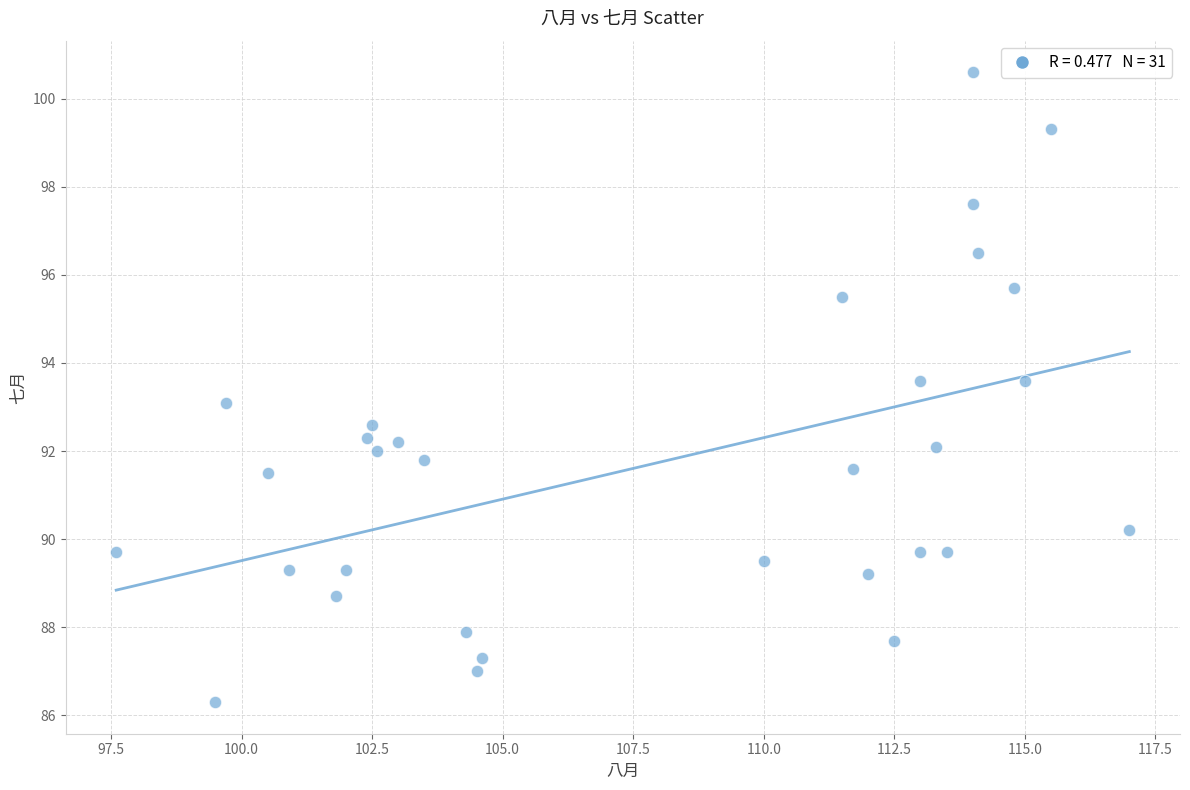

What is the range of Y values (max minus min)?

14.3